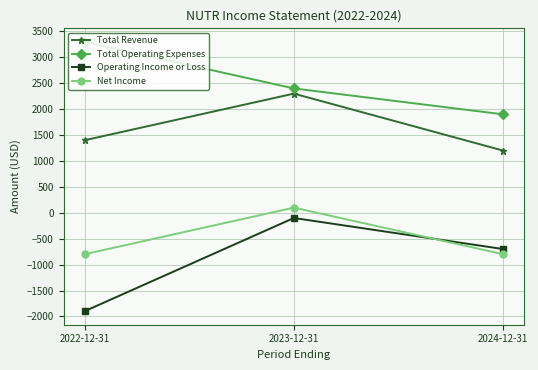

Is the value of Total Revenue at 2023-12-31 greater than the value of Operating Income or Loss at 2022-12-31?

Yes